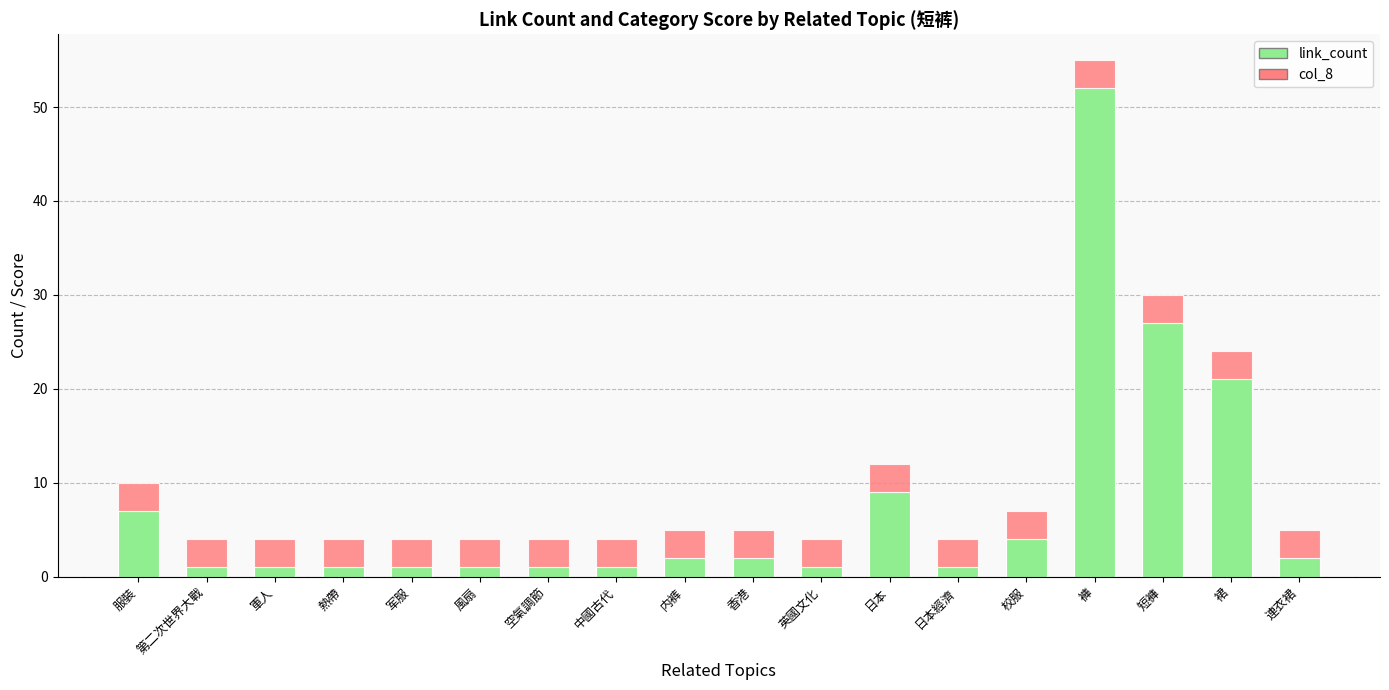

The value of link_count at 第二次世界大戰 is 1. True or false?

True